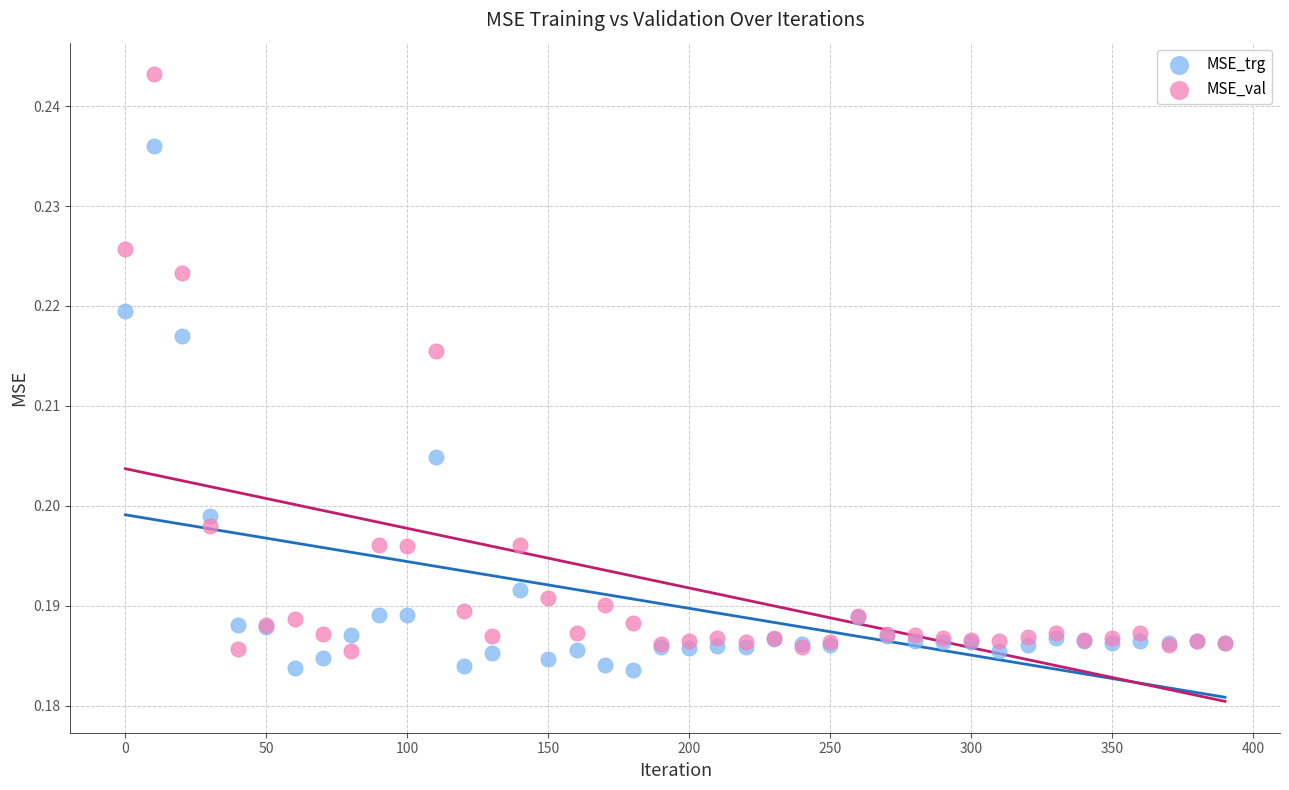

What are all the series names shown in the legend?

MSE_trg, MSE_val